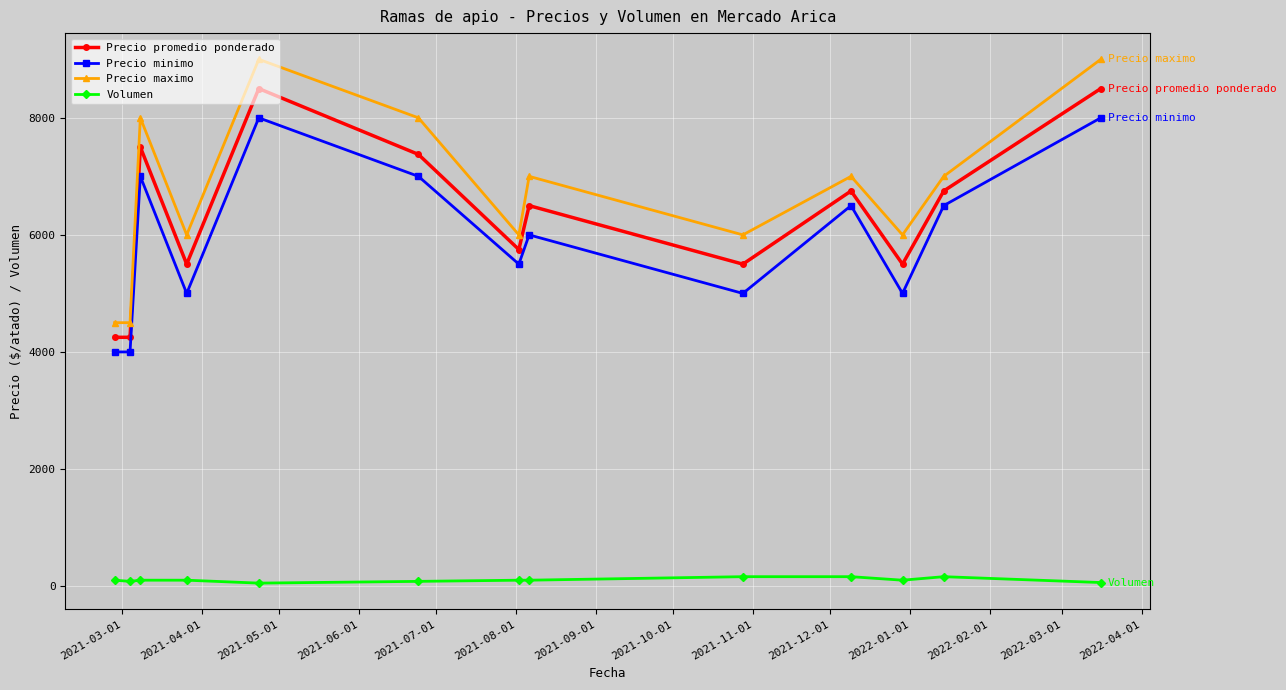

List the series in order of their peak value, highest first.

Precio maximo, Precio promedio ponderado, Precio minimo, Volumen